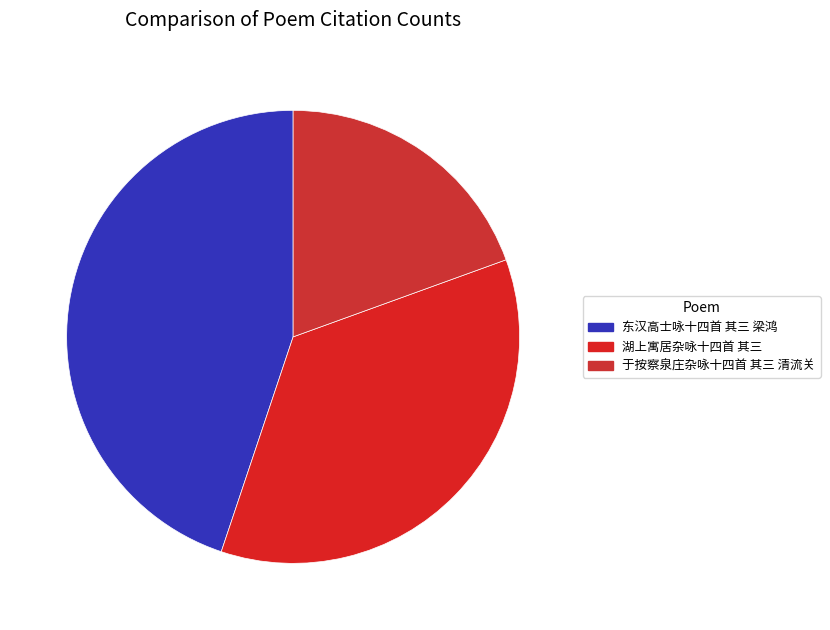

The 于按察泉庄杂咏十四首 其三 清流关 slice represents 19% of the pie. True or false?

True